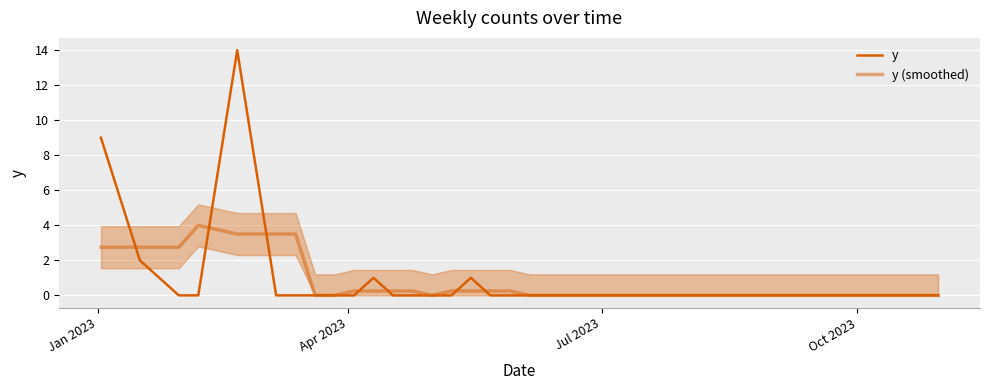

The y series shows -4.7 at 21. True or false?

False